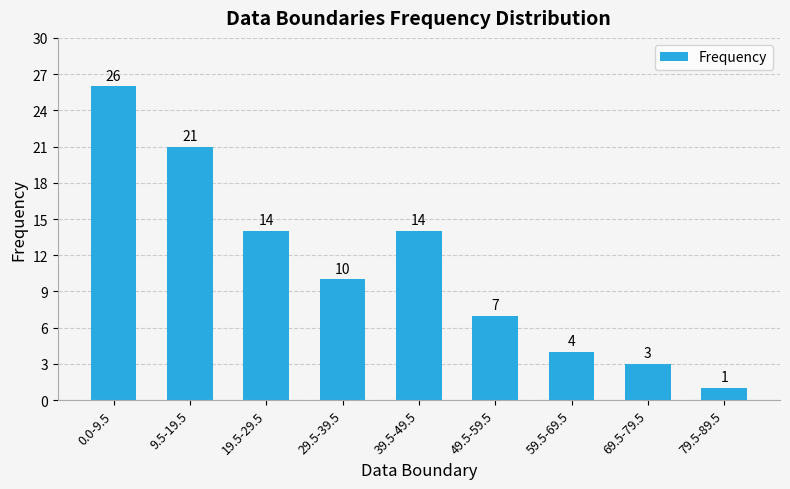

What is the difference between the values at 59.5-69.5 and 39.5-49.5?

10